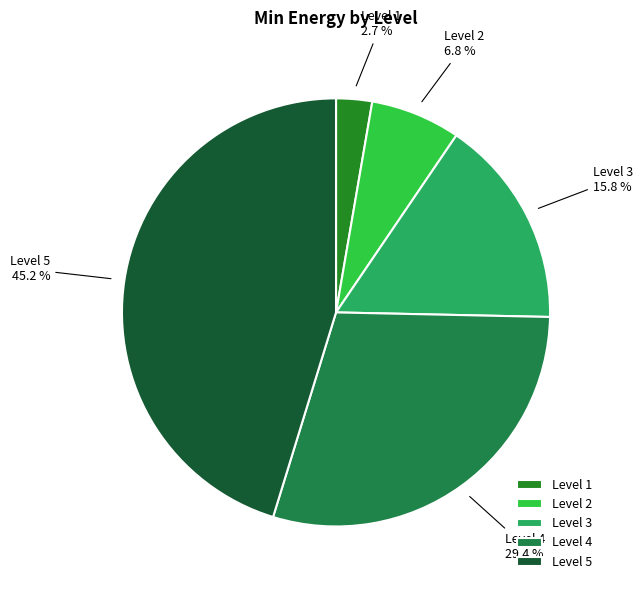

Do Level 2 and Level 3 together represent more than half of the pie?

No